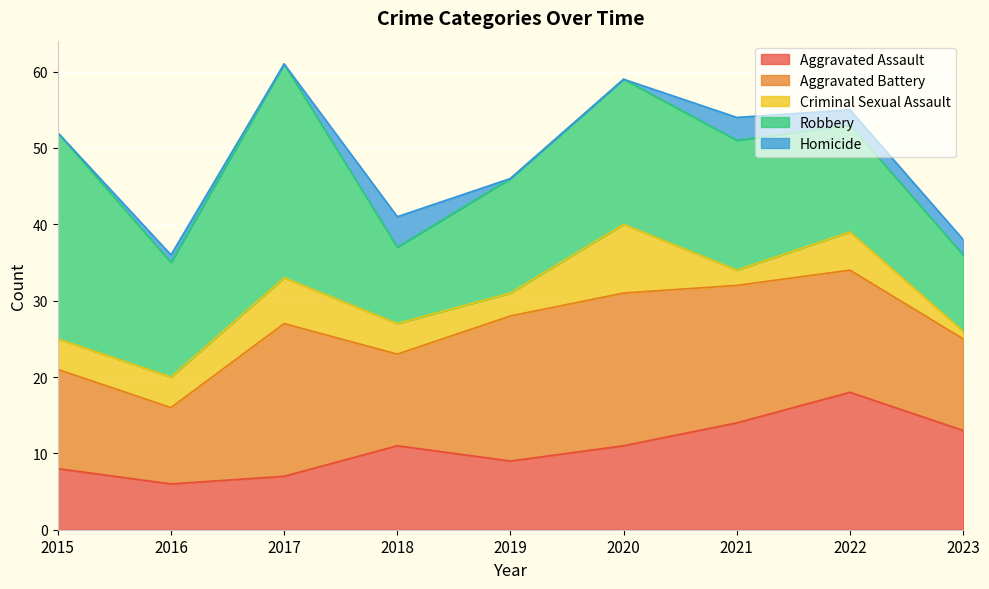

What value does the Aggravated Battery series have at 2015, to the nearest 5?

15